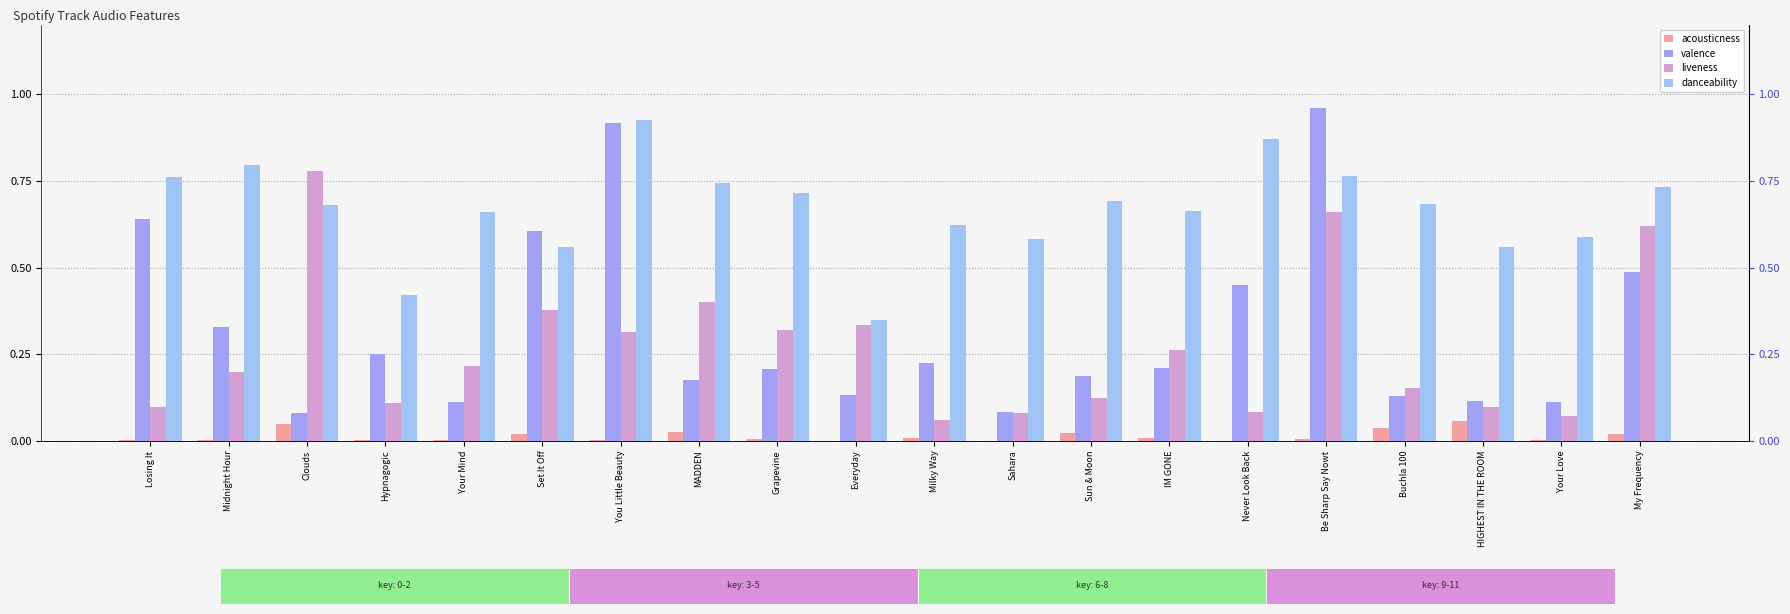

Is it true that valence equals 0.1 at Your Love?

True